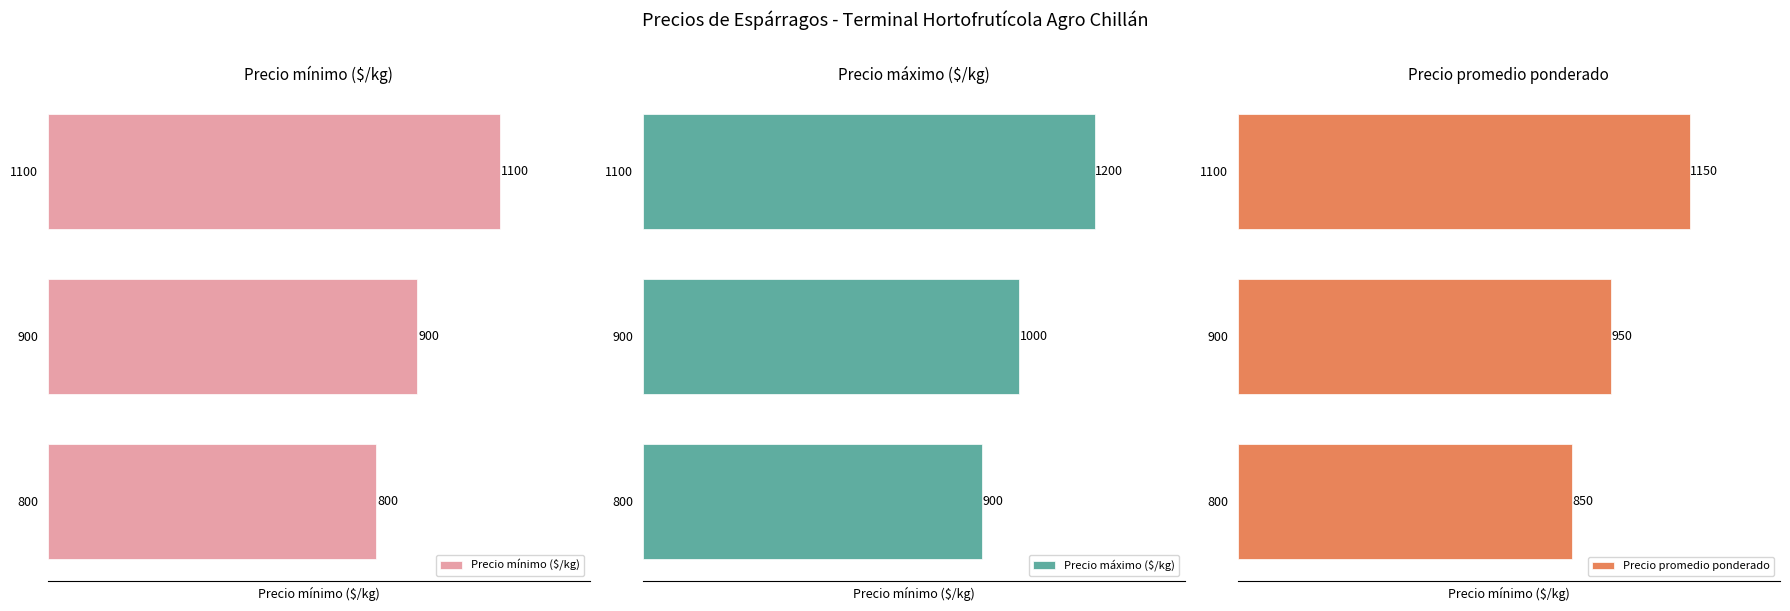

List the labels in order of Precio máximo ($/kg) value, largest first.

1100, 900, 800